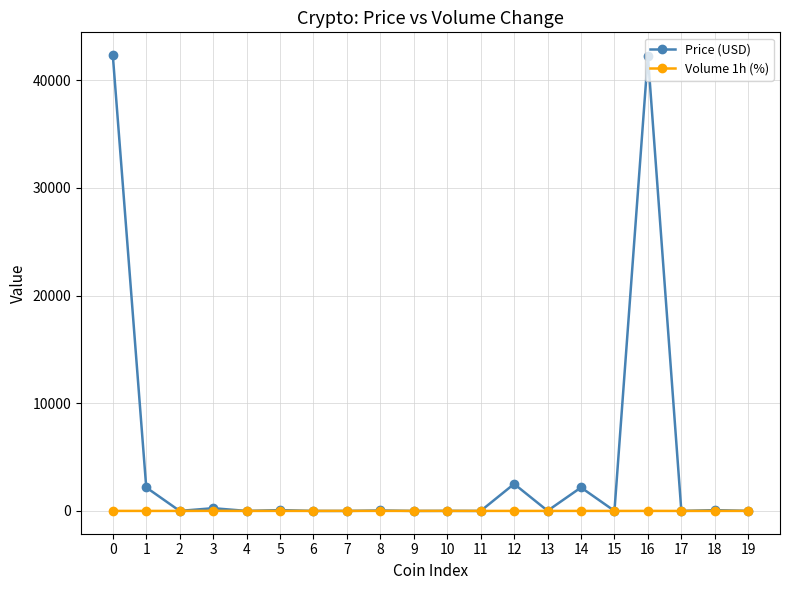

What is the value of the Volume 1h (%) point at the 4th from the left?

6.6